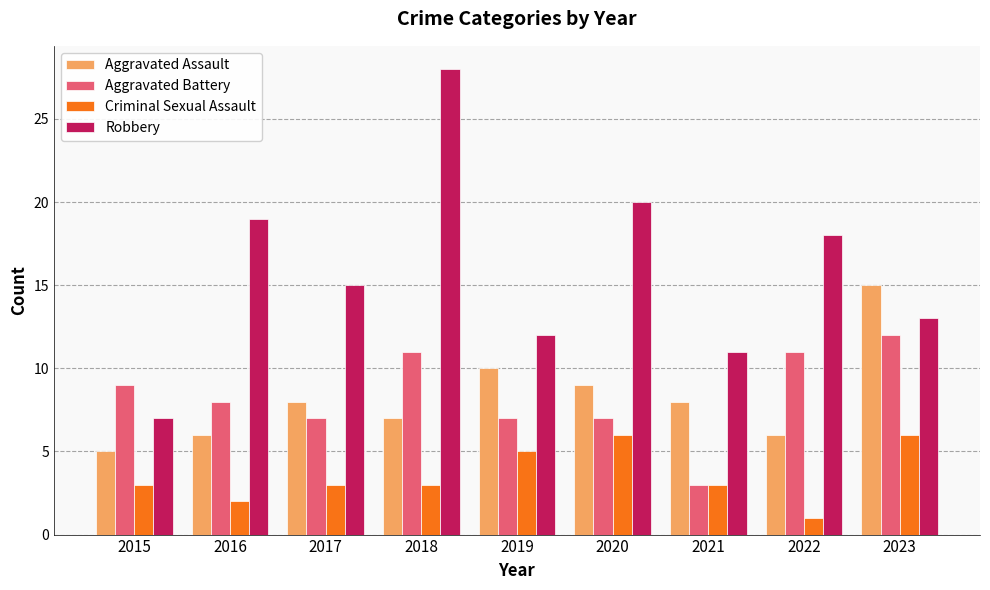

Is it true that Aggravated Assault equals 9 at 2016?

False